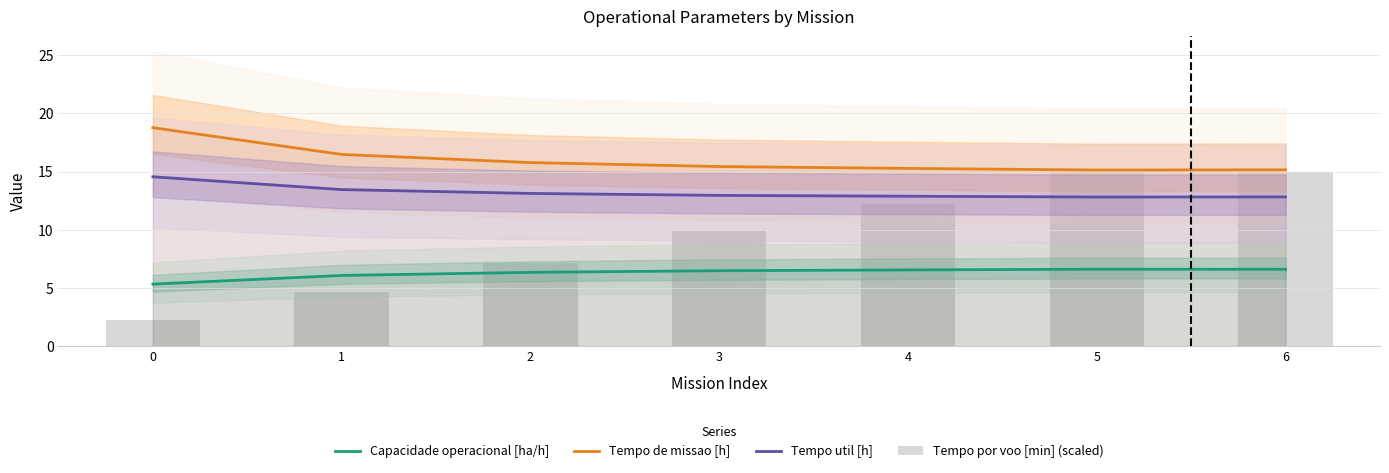

Which series has the largest range (max minus min)?

Tempo por voo [min] (scaled)